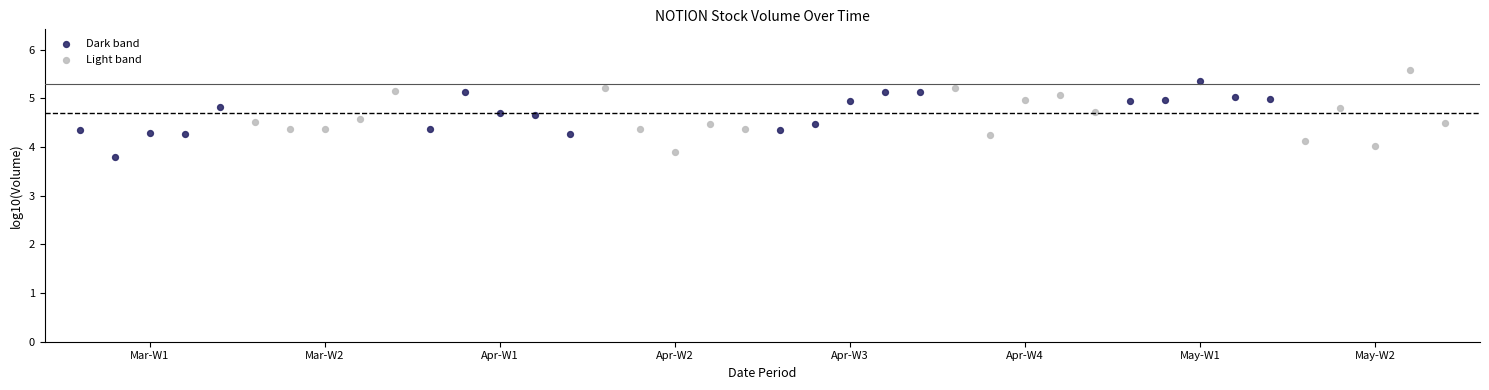

Which series has the largest Y range (max minus min)?

Light band